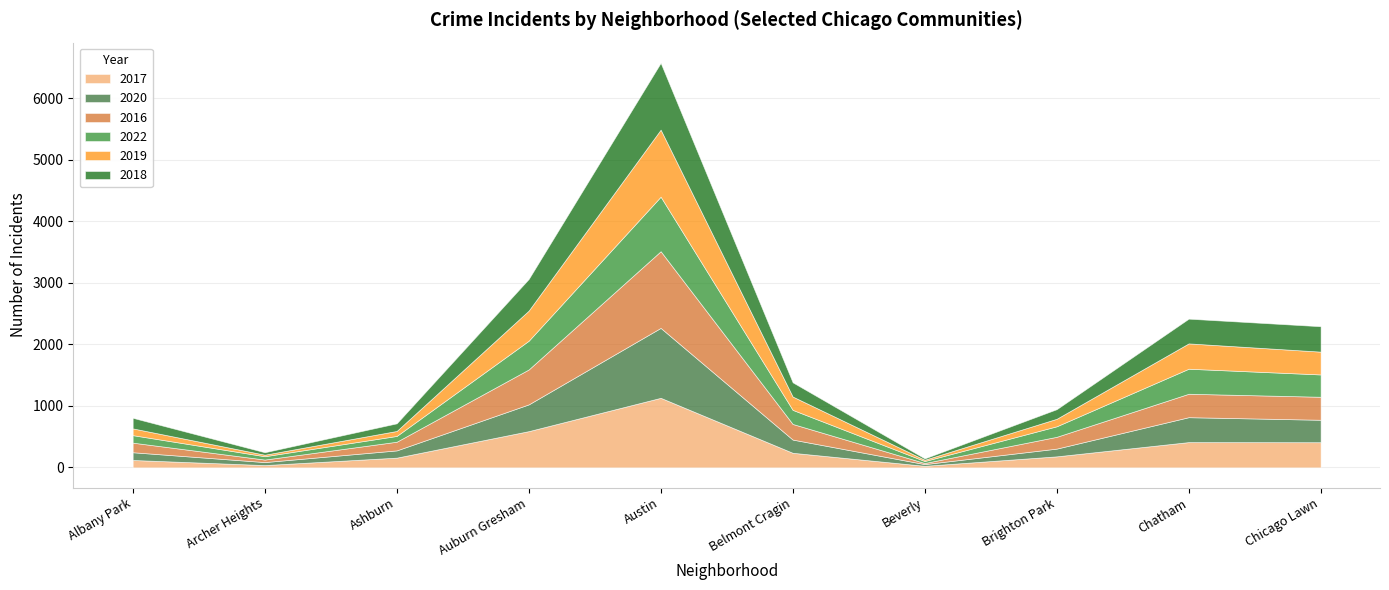

What is the highest value of the 2017 series?

1131